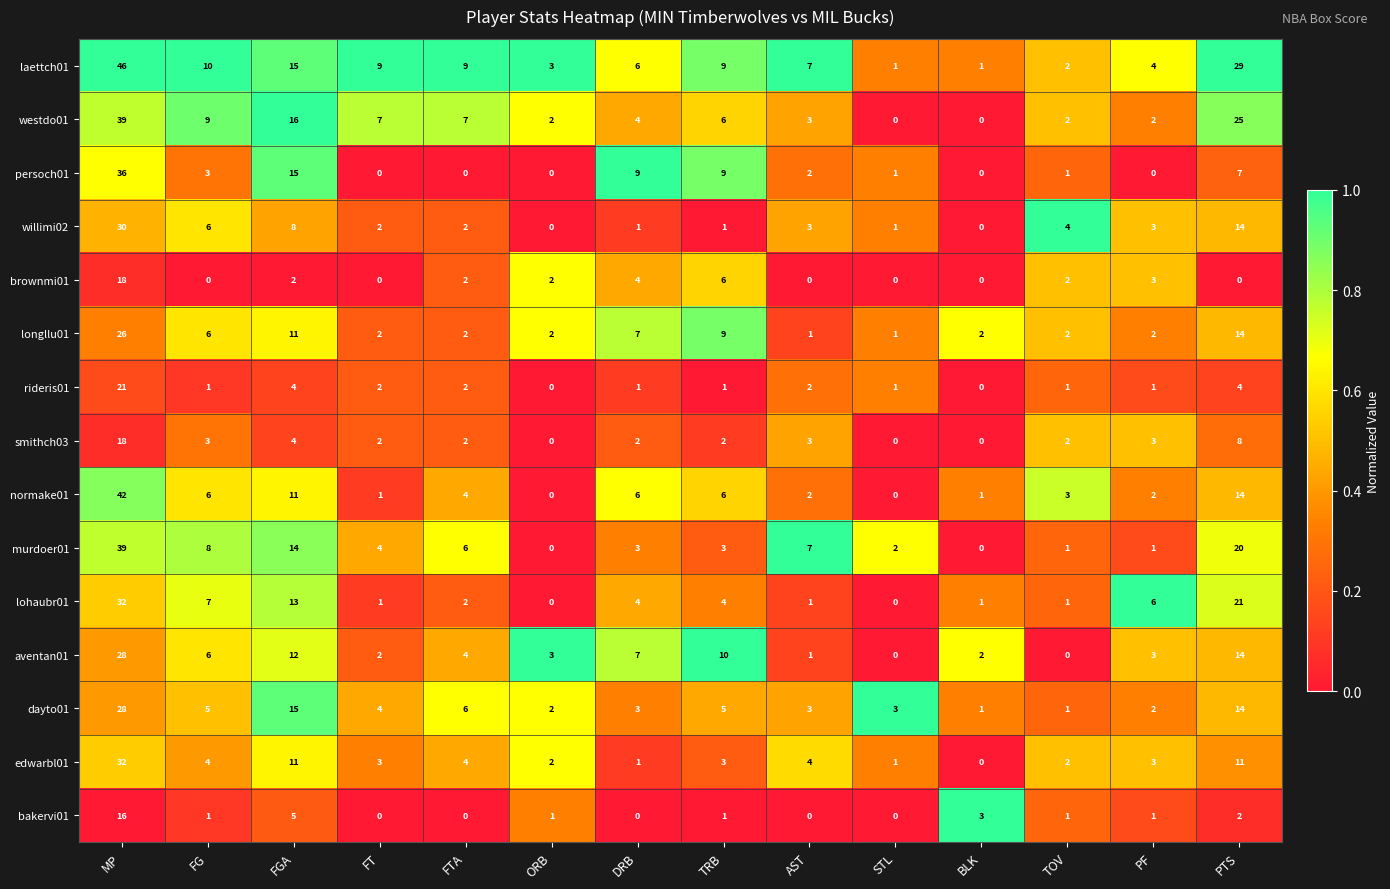

The normake01 series shows 14 at PTS. True or false?

True